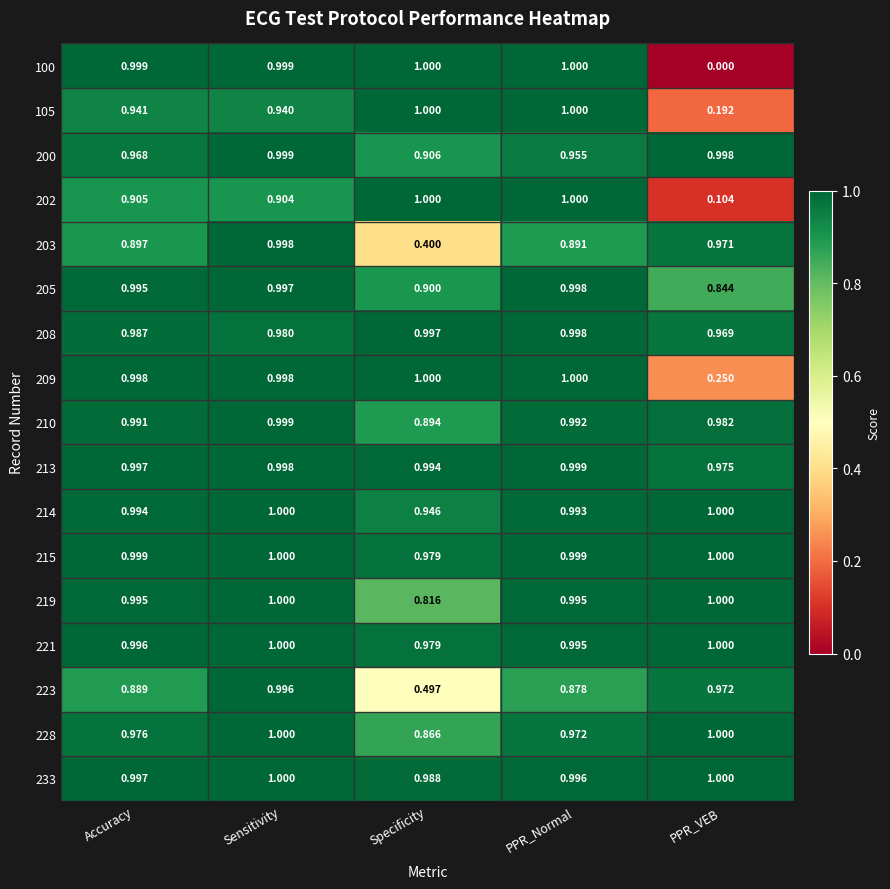

At which category is the sum across all series the highest?

Sensitivity